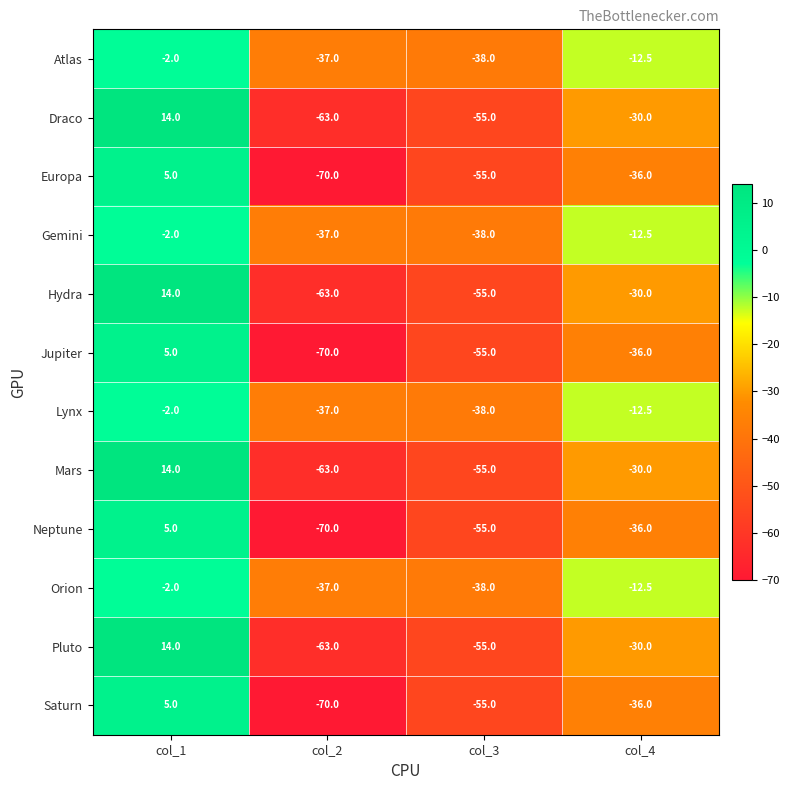

At how many categories does at least one series exceed 9?

1